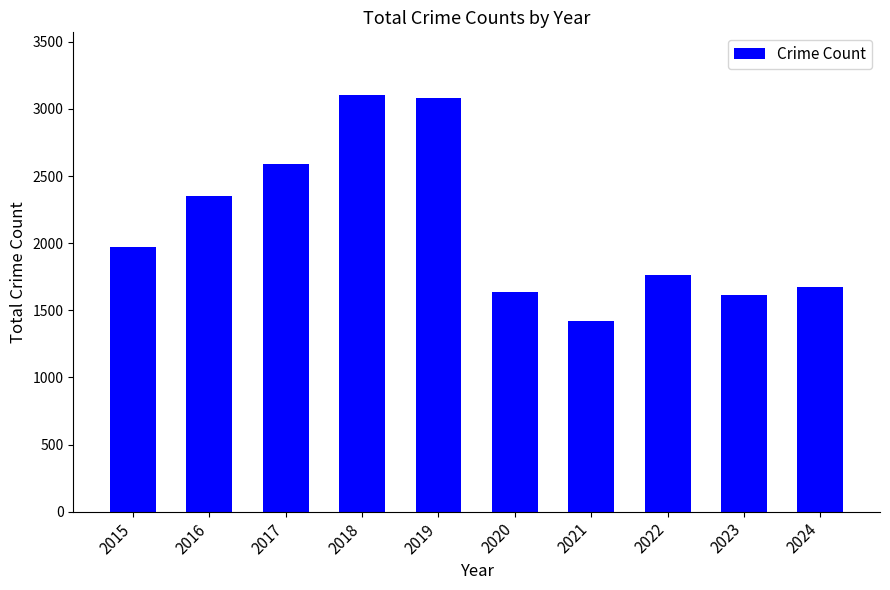

What is the sum of the values at 2015 and 2020?

3602